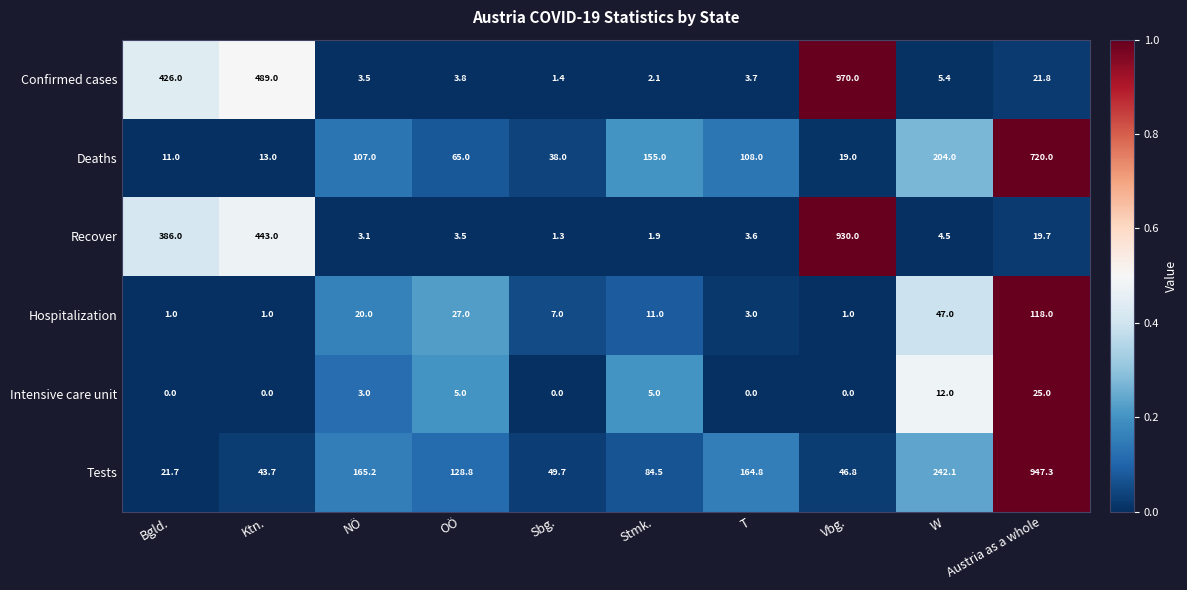

What is the sum of the Recover values at OÖ and Ktn.?

446.5